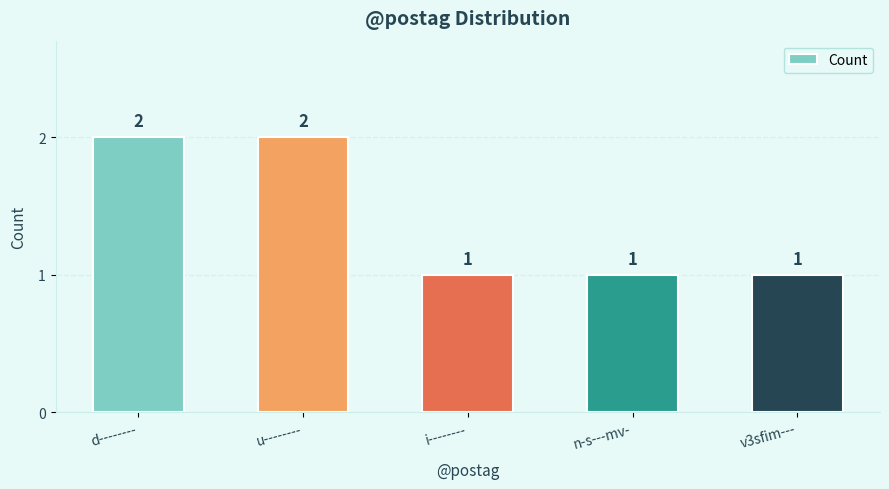

What is the difference between the second highest and second lowest values?

1